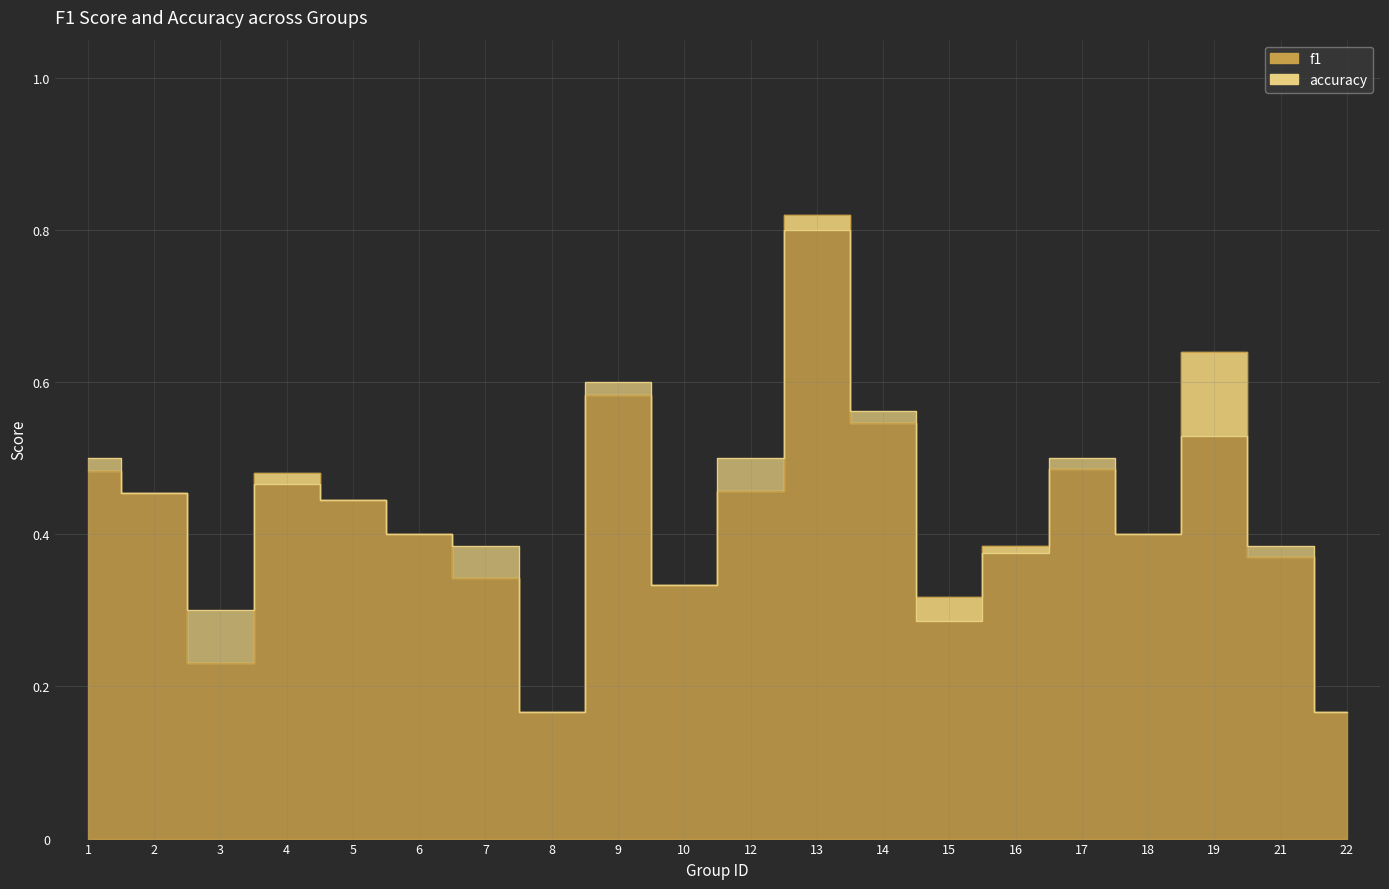

What is the maximum value for f1?

0.8